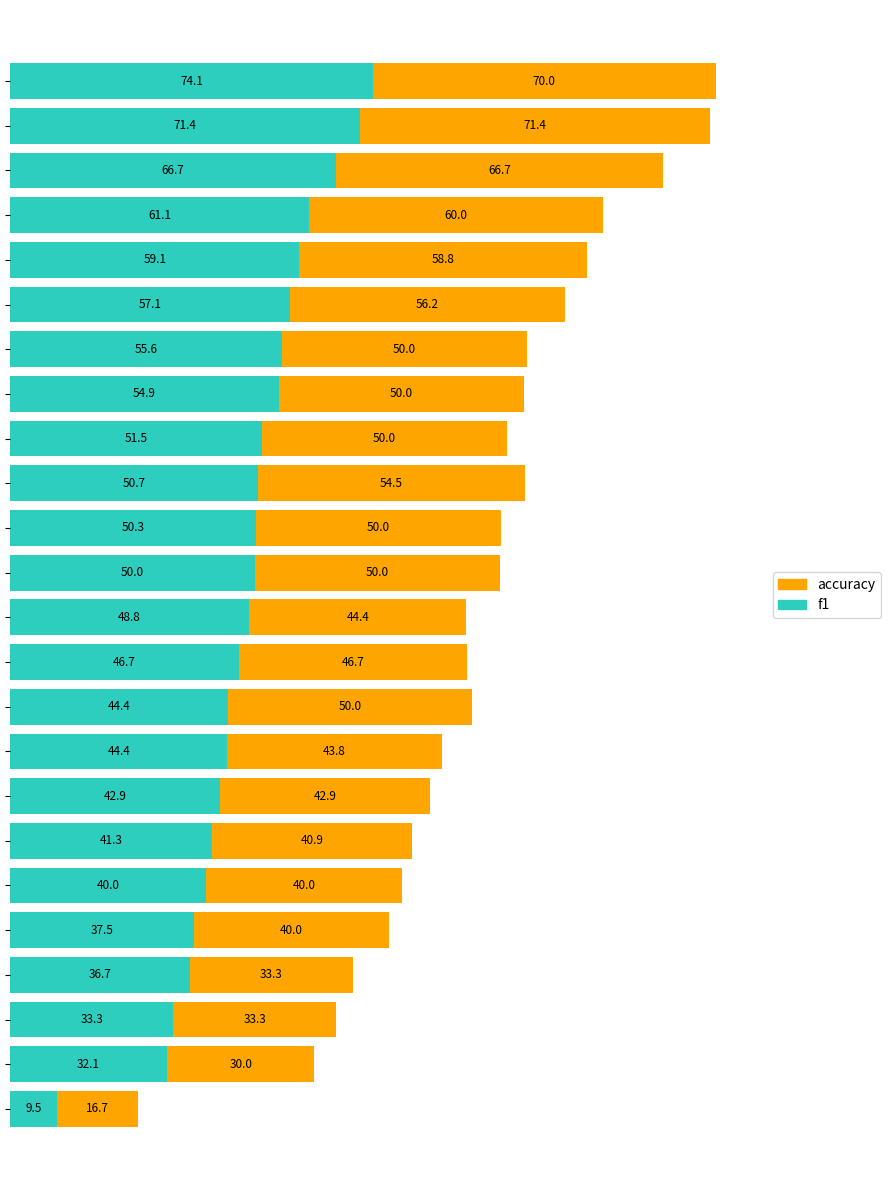

What are all the series names shown in the legend?

accuracy, f1